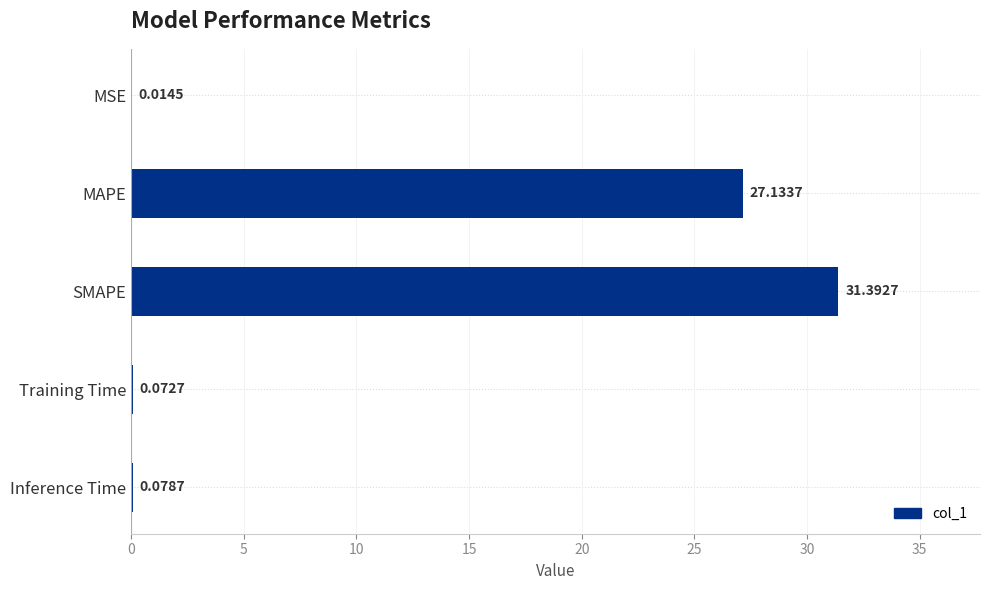

Are the bars horizontal?

Yes